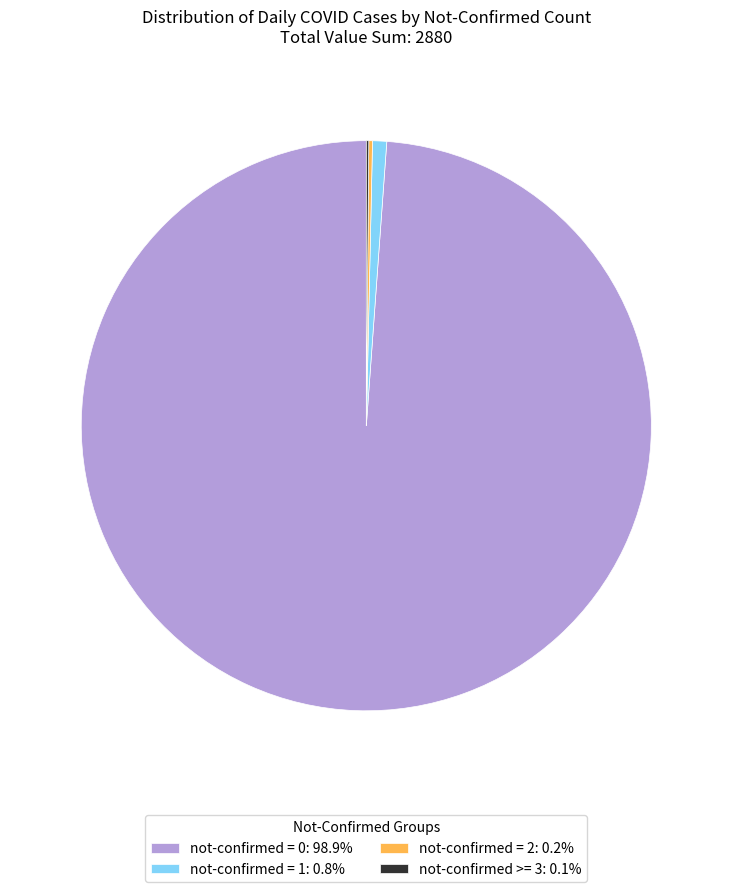

Does not-confirmed = 0: 98.9% represent more than half of the total?

Yes